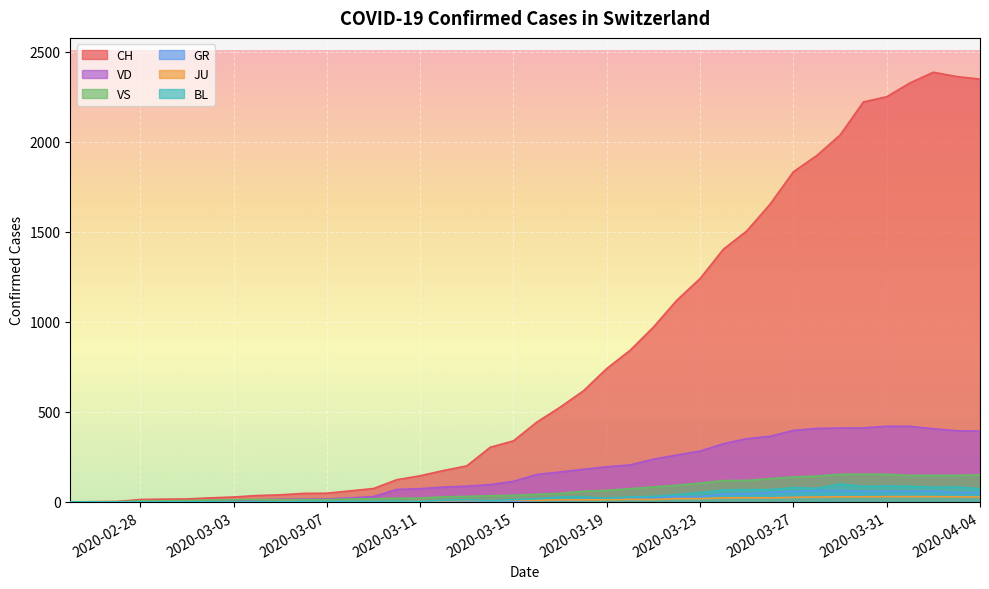

The VS series shows 207 at 2020-05-10. True or false?

False